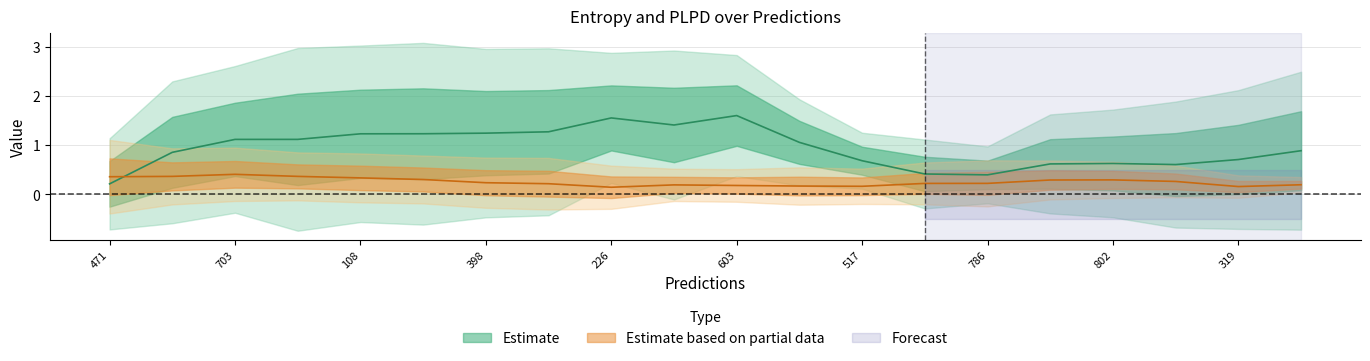

True or false: plpds and entropys cross at least once.

True